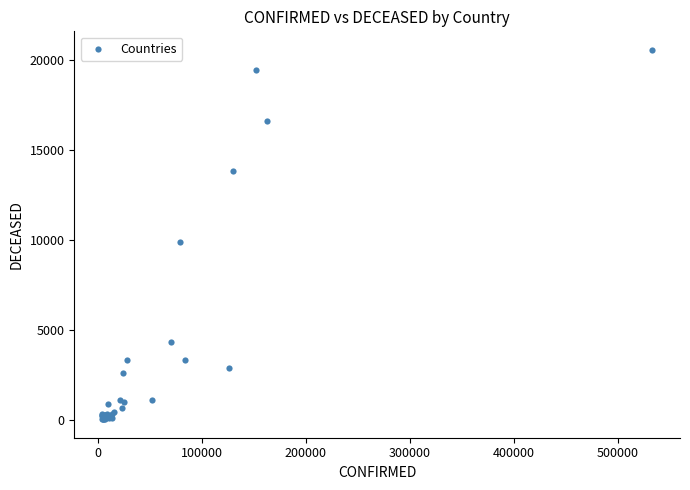

What Y value in the scatter plot is closest to 10316?

9875